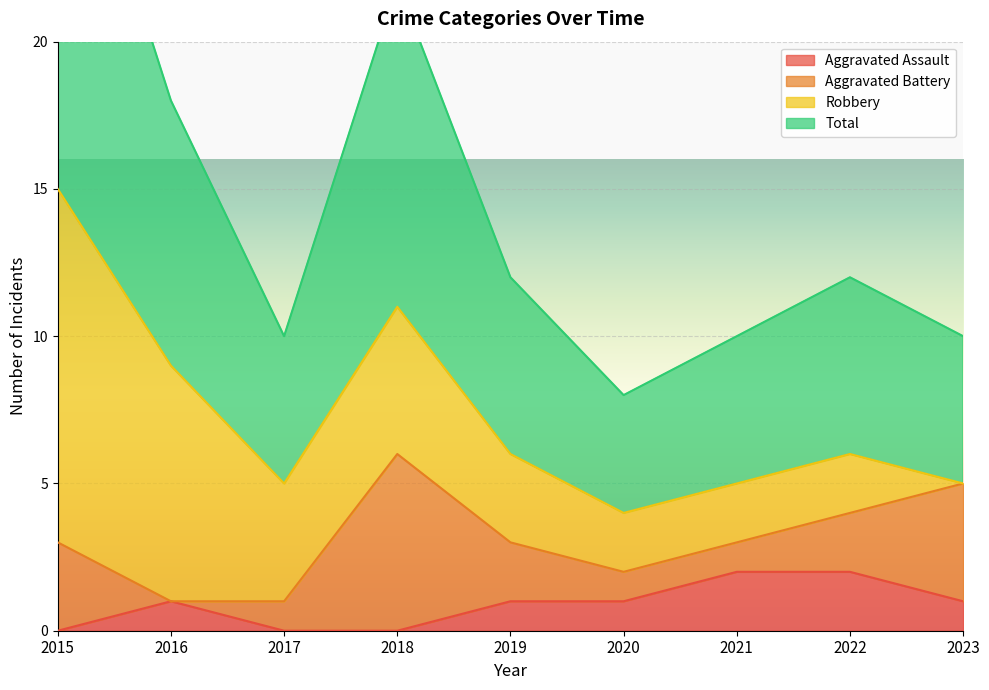

Is it true that Aggravated Assault equals 0 at 2015?

True